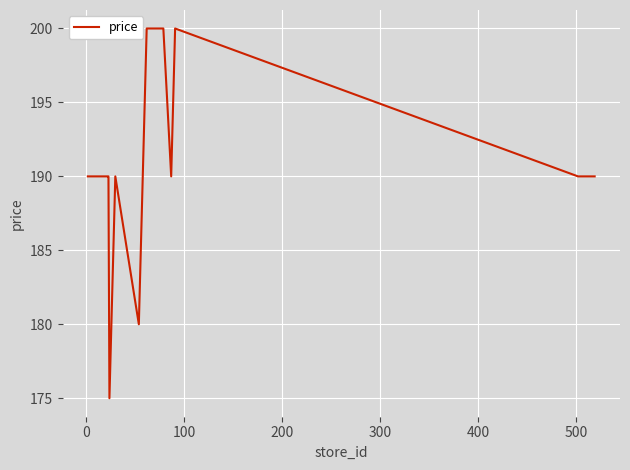

True or false: the data has more than 0 interior local peaks.

True